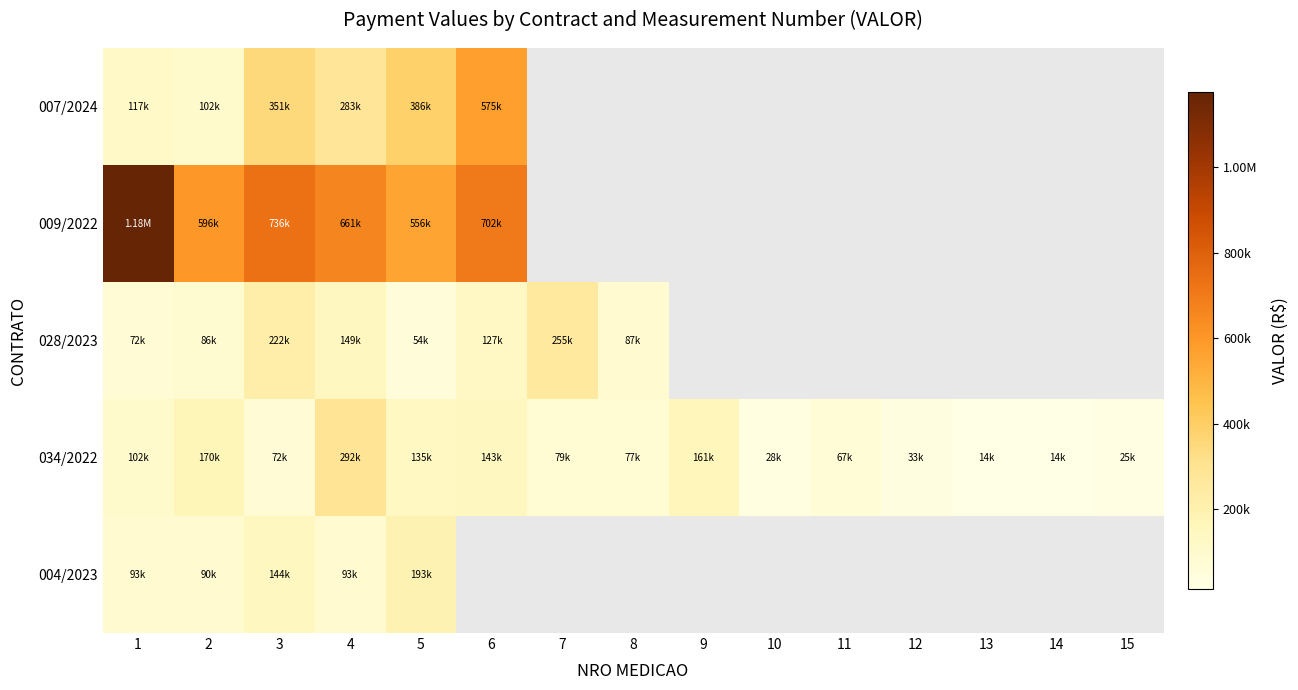

Between 8 and 6, which is larger?

6